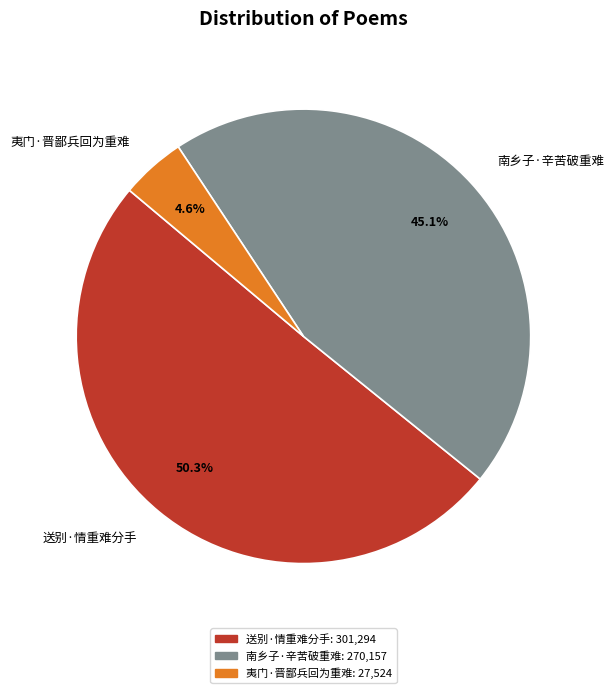

To the nearest percent, what is the difference between the 南乡子·辛苦破重难 and 送别·情重难分手 slice percentages?

5%